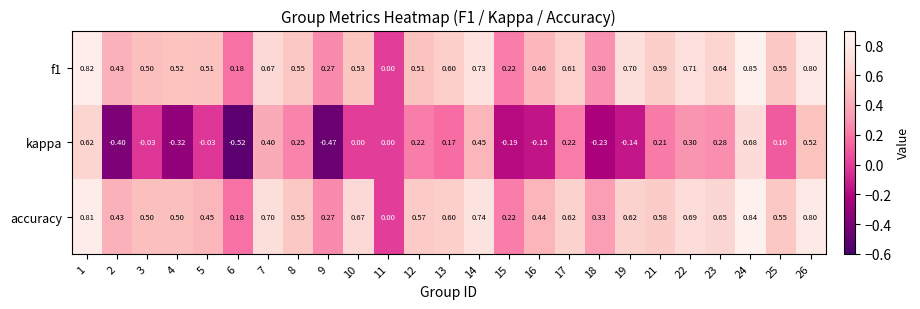

Which series has the largest total across all categories?

accuracy